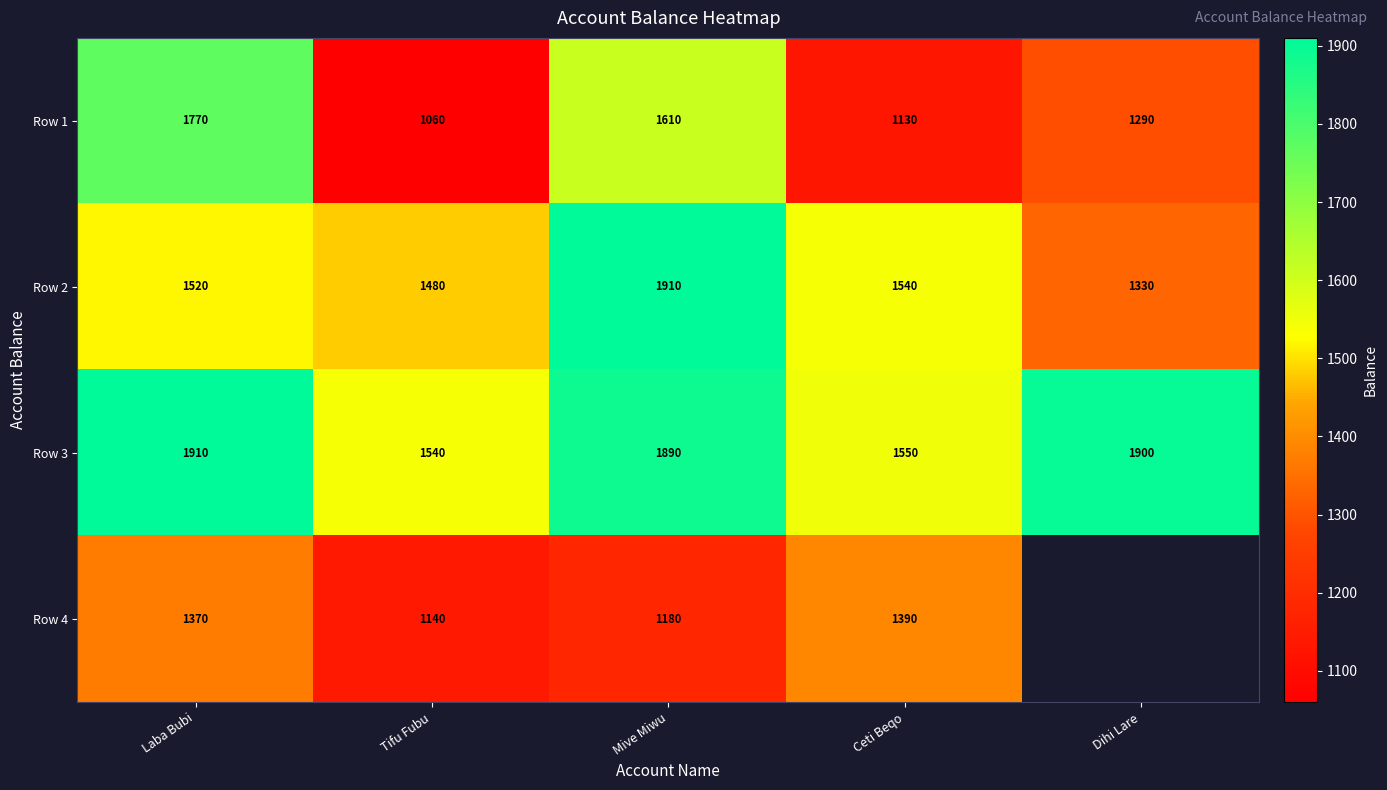

At which label is Row 1 closest to 1415?

Dihi Lare